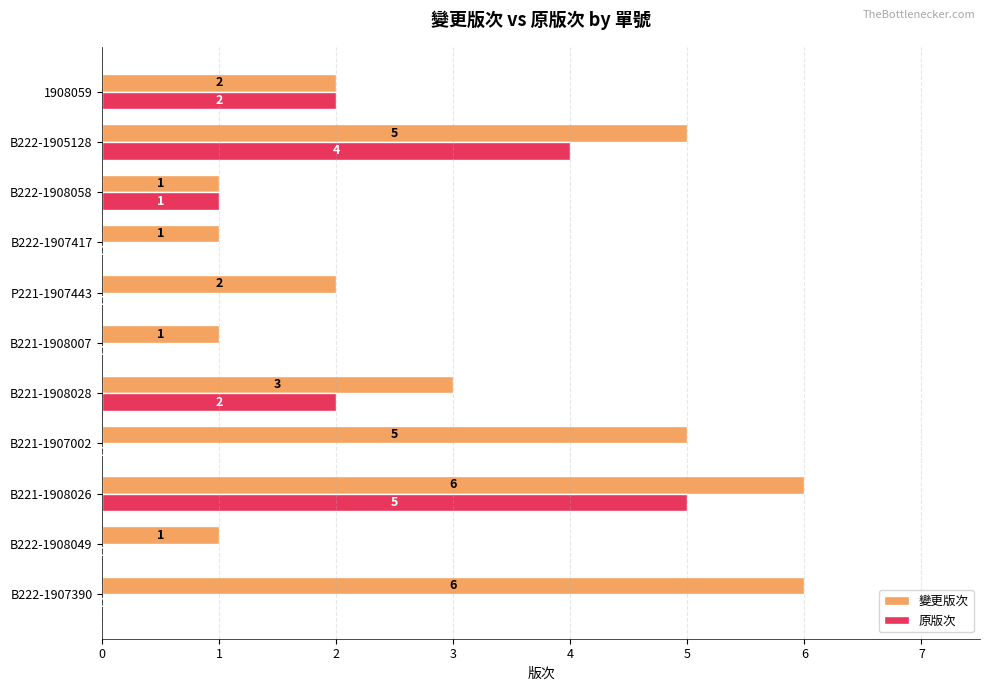

What is the sum of all 原版次 values?

14